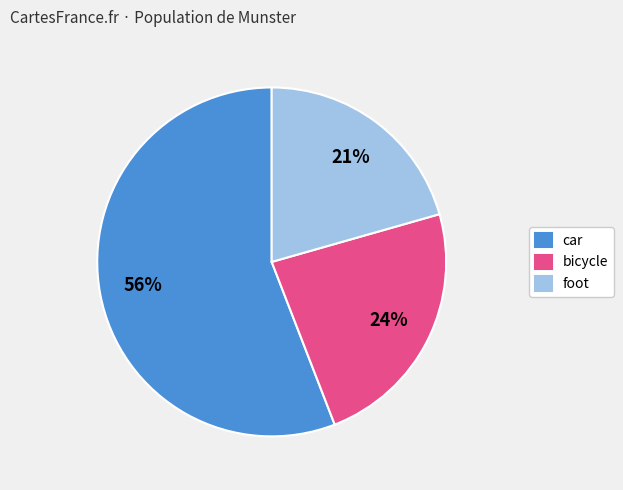

Does car account for over 50% of the chart?

Yes